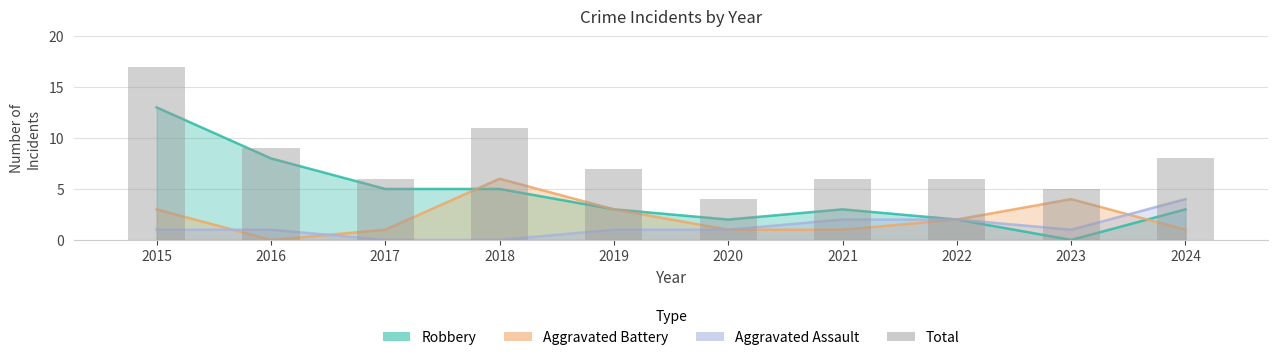

What is the highest value of the Aggravated Battery series?

6